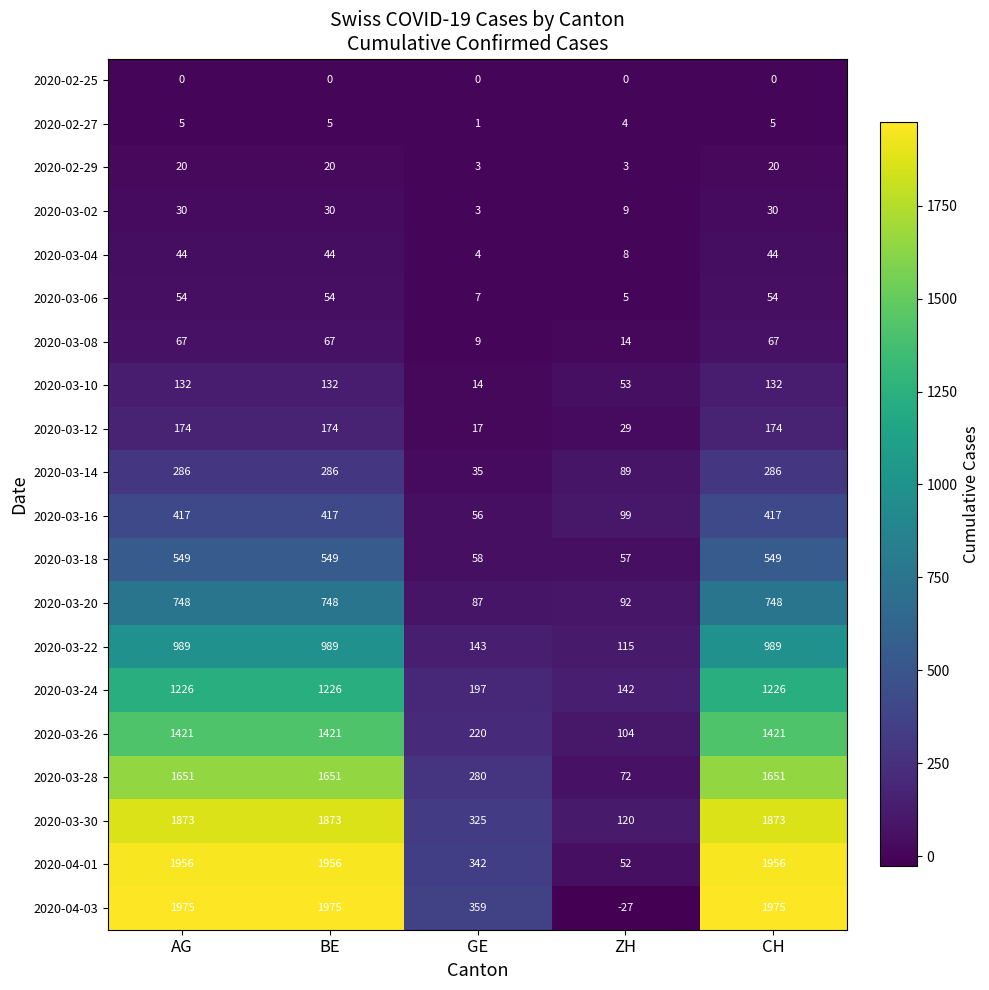

Which series has the largest range (max minus min)?

2020-04-03